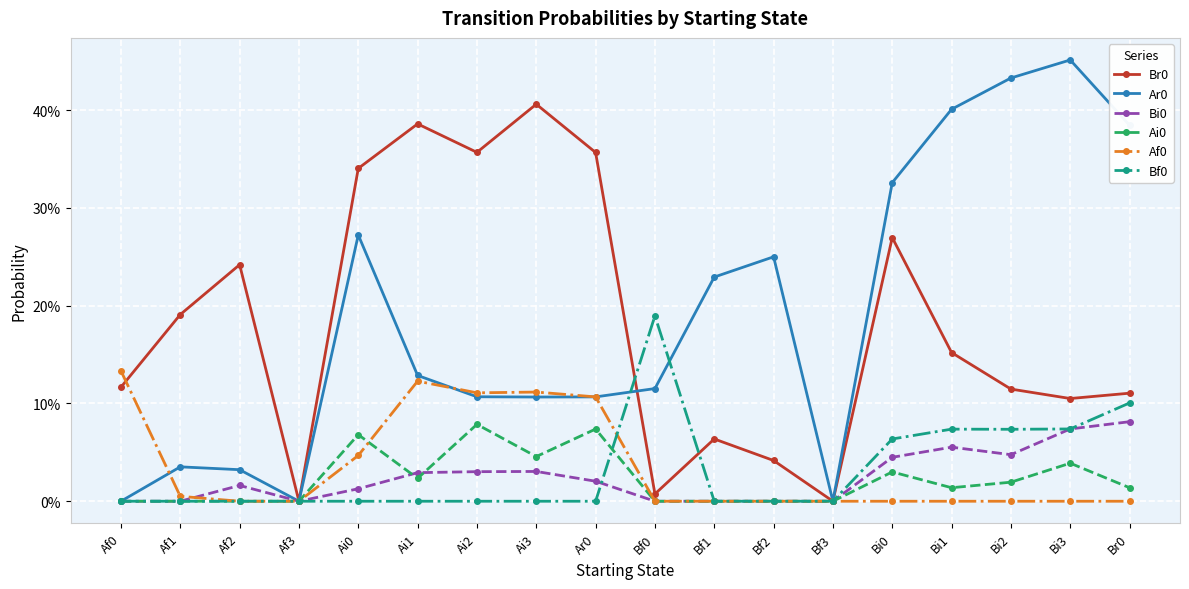

True or false: Bf0 has a value of 0.0 at Af1.

True